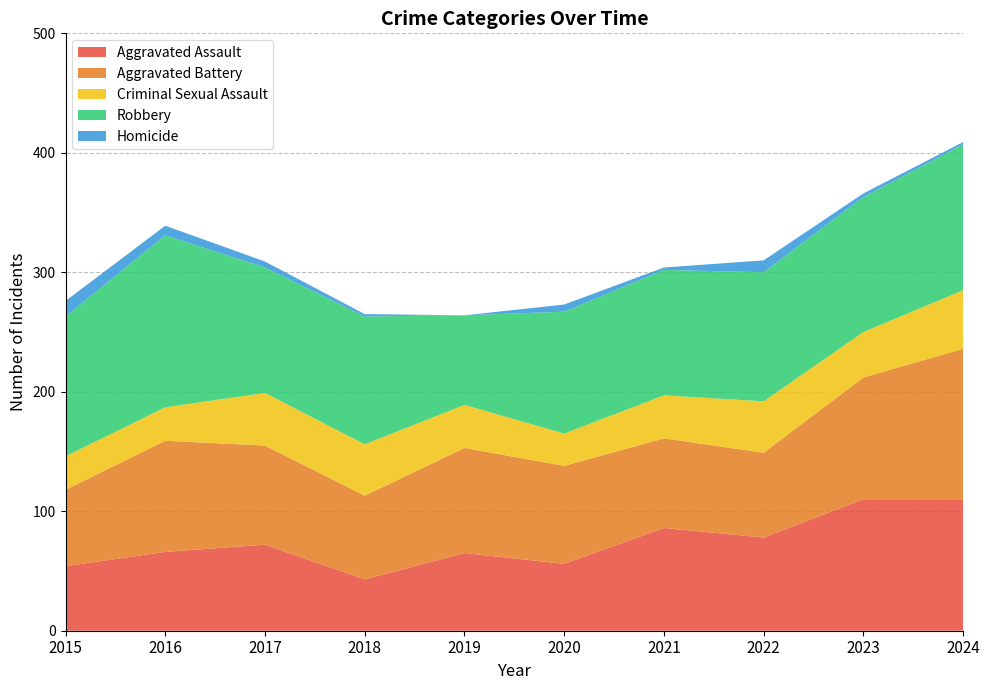

Reading left to right, list all the values displayed in this chart.

Aggravated Assault: 2015=54	2016=66	2017=72	2018=43	2019=65	2020=56	2021=86	2022=78	2023=110	2024=110
Aggravated Battery: 2015=64	2016=93	2017=83	2018=70	2019=88	2020=82	2021=75	2022=71	2023=102	2024=126
Criminal Sexual Assault: 2015=28	2016=28	2017=44	2018=43	2019=36	2020=27	2021=36	2022=43	2023=38	2024=49
Robbery: 2015=117	2016=144	2017=105	2018=107	2019=75	2020=102	2021=105	2022=108	2023=113	2024=122
Homicide: 2015=13	2016=8	2017=5	2018=2	2019=0	2020=6	2021=2	2022=10	2023=3	2024=2